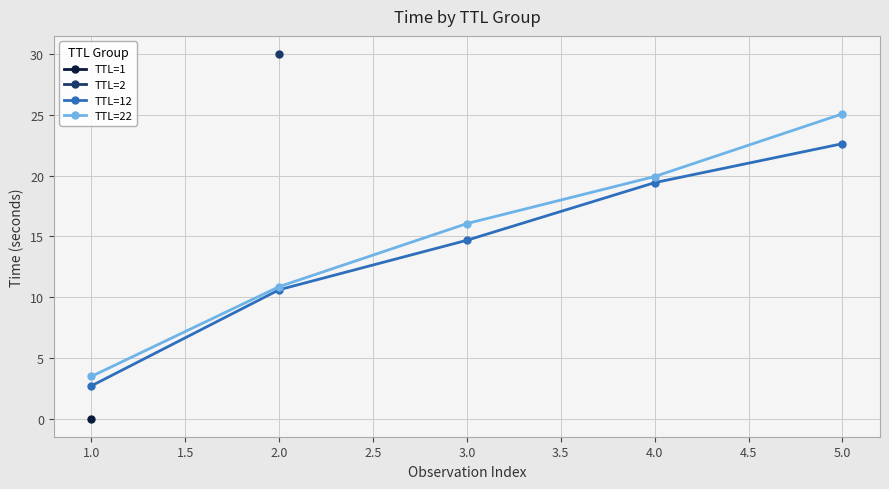

What is the value of the TTL=12 point at the 5th from the left?

22.6